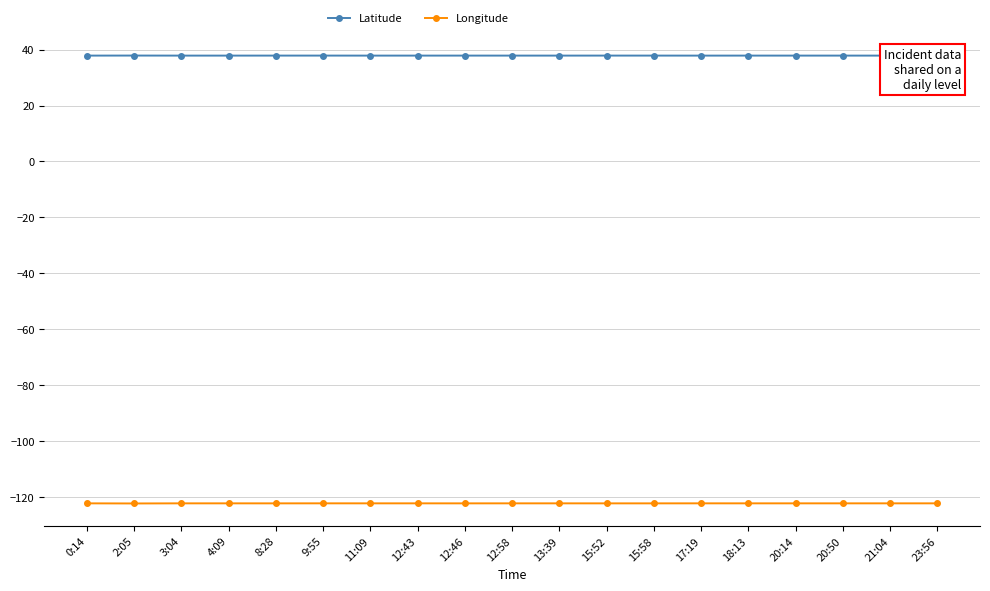

What is the label of the 19th point from the right?

0:14